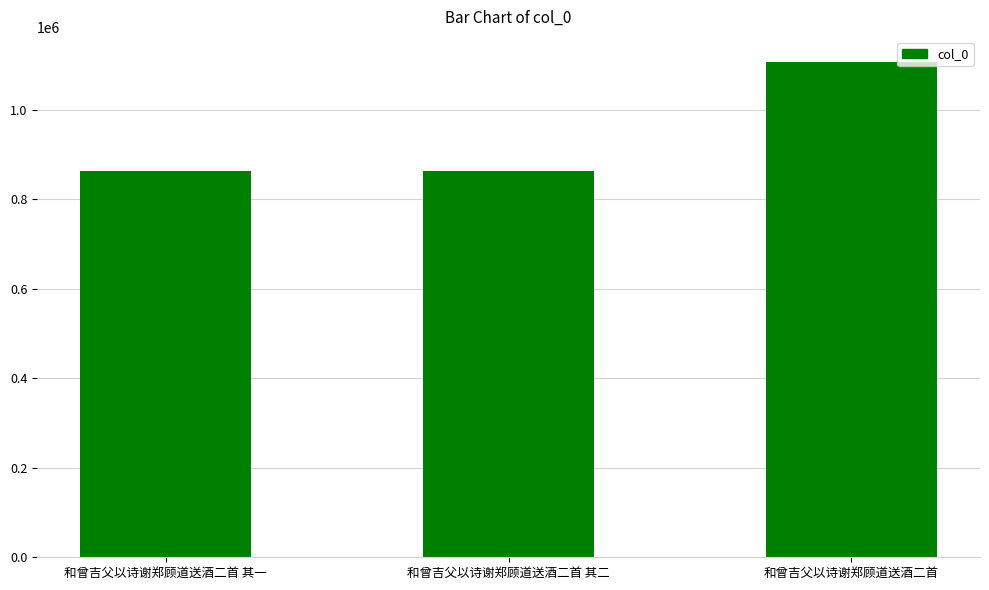

At which label is the value closest to 984741?

和曾吉父以诗谢郑顾道送酒二首 其一